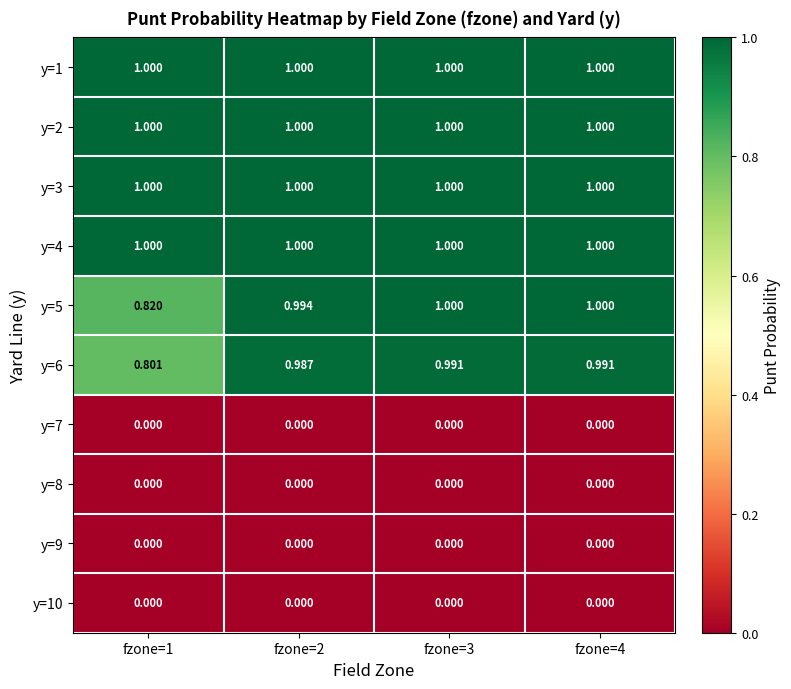

At fzone=1, list the series in order from largest to smallest.

y=1, y=2, y=3, y=4, y=5, y=6, y=7, y=8, y=9, y=10